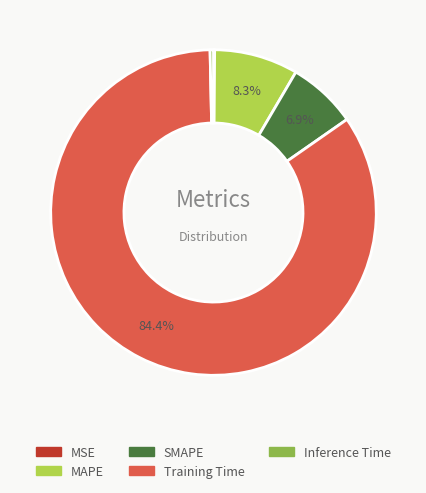

Does any single category account for the majority?

Yes